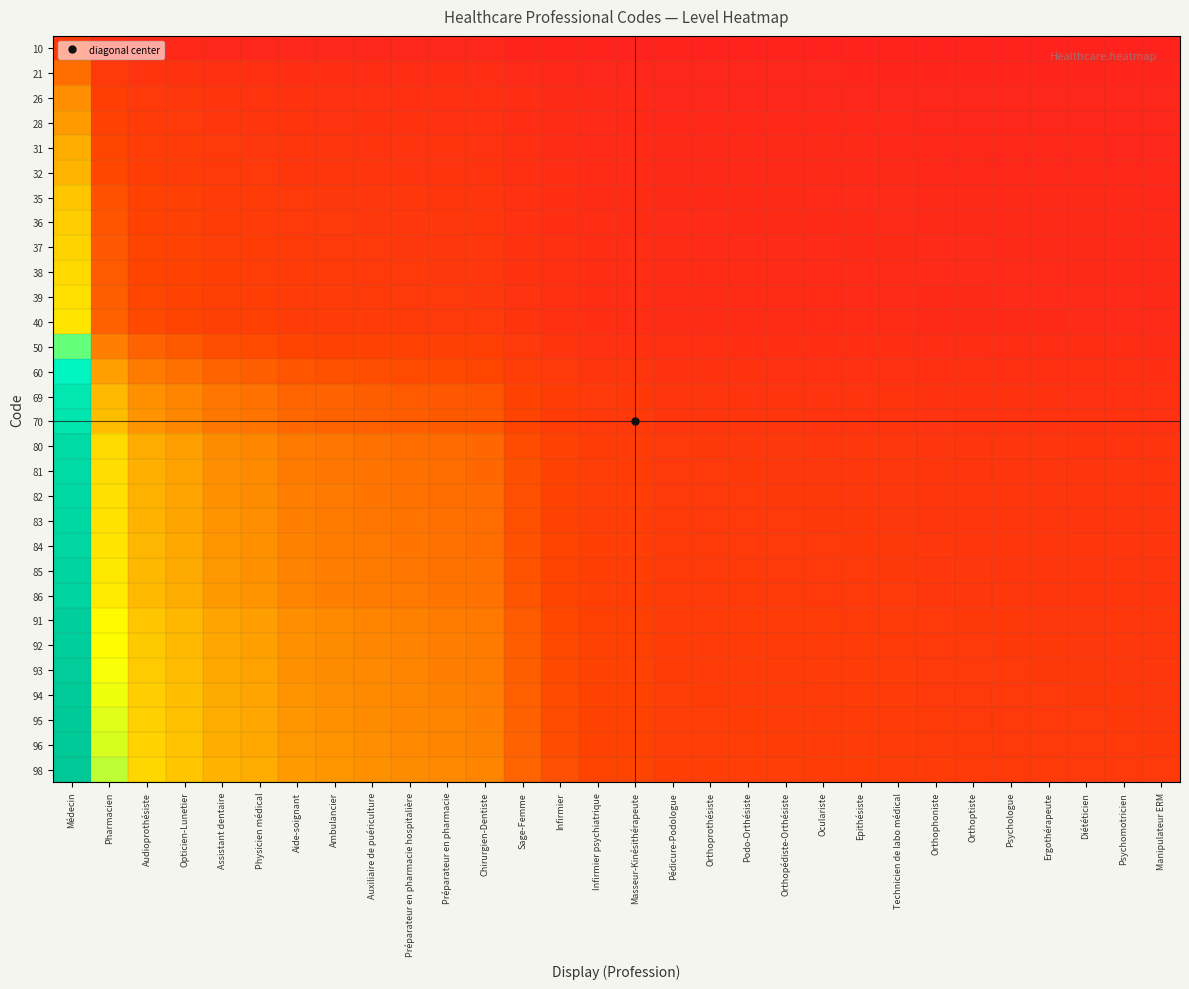

Reading right to left, transcribe all the data shown in this chart.

10: Manipulateur ERM=0.0	Psychomotricien=0.0	Diététicien=0.0	Ergothérapeute=0.0	Psychologue=0.0	Orthoptiste=0.0	Orthophoniste=0.0	Technicien de labo médical=0.0	Epithésiste=0.0	Oculariste=0.0	Orthopédiste-Orthésiste=0.0	Podo-Orthésiste=0.0	Orthoprothésiste=0.0	Pédicure-Podologue=0.0	Masseur-Kinésithérapeute=0.0	Infirmier psychiatrique=0.0	Infirmier=0.0	Sage-Femme=0.0	Chirurgien-Dentiste=0.0	Préparateur en pharmacie=0.0	Préparateur en pharmacie hospitalière=0.0	Auxiliaire de puériculture=0.0	Ambulancier=0.0	Aide-soignant=0.0	Physicien médical=0.0	Assistant dentaire=0.0	Opticien-Lunetier=0.0	Audioprothésiste=0.0	Pharmacien=0.0	Médecin=0.1
21: Manipulateur ERM=0.0	Psychomotricien=0.0	Diététicien=0.0	Ergothérapeute=0.0	Psychologue=0.0	Orthoptiste=0.0	Orthophoniste=0.0	Technicien de labo médical=0.0	Epithésiste=0.0	Oculariste=0.0	Orthopédiste-Orthésiste=0.0	Podo-Orthésiste=0.0	Orthoprothésiste=0.0	Pédicure-Podologue=0.0	Masseur-Kinésithérapeute=0.0	Infirmier psychiatrique=0.0	Infirmier=0.0	Sage-Femme=0.0	Chirurgien-Dentiste=0.1	Préparateur en pharmacie=0.1	Préparateur en pharmacie hospitalière=0.1	Auxiliaire de puériculture=0.1	Ambulancier=0.1	Aide-soignant=0.1	Physicien médical=0.1	Assistant dentaire=0.1	Opticien-Lunetier=0.1	Audioprothésiste=0.1	Pharmacien=0.1	Médecin=0.2
26: Manipulateur ERM=0.0	Psychomotricien=0.0	Diététicien=0.0	Ergothérapeute=0.0	Psychologue=0.0	Orthoptiste=0.0	Orthophoniste=0.0	Technicien de labo médical=0.0	Epithésiste=0.0	Oculariste=0.0	Orthopédiste-Orthésiste=0.0	Podo-Orthésiste=0.0	Orthoprothésiste=0.0	Pédicure-Podologue=0.0	Masseur-Kinésithérapeute=0.0	Infirmier psychiatrique=0.0	Infirmier=0.0	Sage-Femme=0.1	Chirurgien-Dentiste=0.1	Préparateur en pharmacie=0.1	Préparateur en pharmacie hospitalière=0.1	Auxiliaire de puériculture=0.1	Ambulancier=0.1	Aide-soignant=0.1	Physicien médical=0.1	Assistant dentaire=0.1	Opticien-Lunetier=0.1	Audioprothésiste=0.1	Pharmacien=0.1	Médecin=0.3
28: Manipulateur ERM=0.0	Psychomotricien=0.0	Diététicien=0.0	Ergothérapeute=0.0	Psychologue=0.0	Orthoptiste=0.0	Orthophoniste=0.0	Technicien de labo médical=0.0	Epithésiste=0.0	Oculariste=0.0	Orthopédiste-Orthésiste=0.0	Podo-Orthésiste=0.0	Orthoprothésiste=0.0	Pédicure-Podologue=0.0	Masseur-Kinésithérapeute=0.0	Infirmier psychiatrique=0.0	Infirmier=0.0	Sage-Femme=0.1	Chirurgien-Dentiste=0.1	Préparateur en pharmacie=0.1	Préparateur en pharmacie hospitalière=0.1	Auxiliaire de puériculture=0.1	Ambulancier=0.1	Aide-soignant=0.1	Physicien médical=0.1	Assistant dentaire=0.1	Opticien-Lunetier=0.1	Audioprothésiste=0.1	Pharmacien=0.1	Médecin=0.3
31: Manipulateur ERM=0.0	Psychomotricien=0.0	Diététicien=0.0	Ergothérapeute=0.0	Psychologue=0.0	Orthoptiste=0.0	Orthophoniste=0.0	Technicien de labo médical=0.0	Epithésiste=0.0	Oculariste=0.0	Orthopédiste-Orthésiste=0.0	Podo-Orthésiste=0.0	Orthoprothésiste=0.0	Pédicure-Podologue=0.0	Masseur-Kinésithérapeute=0.0	Infirmier psychiatrique=0.0	Infirmier=0.1	Sage-Femme=0.1	Chirurgien-Dentiste=0.1	Préparateur en pharmacie=0.1	Préparateur en pharmacie hospitalière=0.1	Auxiliaire de puériculture=0.1	Ambulancier=0.1	Aide-soignant=0.1	Physicien médical=0.1	Assistant dentaire=0.1	Opticien-Lunetier=0.1	Audioprothésiste=0.1	Pharmacien=0.2	Médecin=0.3
32: Manipulateur ERM=0.0	Psychomotricien=0.0	Diététicien=0.0	Ergothérapeute=0.0	Psychologue=0.0	Orthoptiste=0.0	Orthophoniste=0.0	Technicien de labo médical=0.0	Epithésiste=0.0	Oculariste=0.0	Orthopédiste-Orthésiste=0.0	Podo-Orthésiste=0.0	Orthoprothésiste=0.0	Pédicure-Podologue=0.0	Masseur-Kinésithérapeute=0.0	Infirmier psychiatrique=0.0	Infirmier=0.1	Sage-Femme=0.1	Chirurgien-Dentiste=0.1	Préparateur en pharmacie=0.1	Préparateur en pharmacie hospitalière=0.1	Auxiliaire de puériculture=0.1	Ambulancier=0.1	Aide-soignant=0.1	Physicien médical=0.1	Assistant dentaire=0.1	Opticien-Lunetier=0.1	Audioprothésiste=0.1	Pharmacien=0.2	Médecin=0.3
35: Manipulateur ERM=0.0	Psychomotricien=0.0	Diététicien=0.0	Ergothérapeute=0.0	Psychologue=0.0	Orthoptiste=0.0	Orthophoniste=0.0	Technicien de labo médical=0.0	Epithésiste=0.0	Oculariste=0.0	Orthopédiste-Orthésiste=0.0	Podo-Orthésiste=0.0	Orthoprothésiste=0.0	Pédicure-Podologue=0.0	Masseur-Kinésithérapeute=0.1	Infirmier psychiatrique=0.1	Infirmier=0.1	Sage-Femme=0.1	Chirurgien-Dentiste=0.1	Préparateur en pharmacie=0.1	Préparateur en pharmacie hospitalière=0.1	Auxiliaire de puériculture=0.1	Ambulancier=0.1	Aide-soignant=0.1	Physicien médical=0.1	Assistant dentaire=0.1	Opticien-Lunetier=0.1	Audioprothésiste=0.1	Pharmacien=0.2	Médecin=0.4
36: Manipulateur ERM=0.0	Psychomotricien=0.0	Diététicien=0.0	Ergothérapeute=0.0	Psychologue=0.0	Orthoptiste=0.0	Orthophoniste=0.0	Technicien de labo médical=0.0	Epithésiste=0.0	Oculariste=0.0	Orthopédiste-Orthésiste=0.0	Podo-Orthésiste=0.0	Orthoprothésiste=0.0	Pédicure-Podologue=0.0	Masseur-Kinésithérapeute=0.1	Infirmier psychiatrique=0.1	Infirmier=0.1	Sage-Femme=0.1	Chirurgien-Dentiste=0.1	Préparateur en pharmacie=0.1	Préparateur en pharmacie hospitalière=0.1	Auxiliaire de puériculture=0.1	Ambulancier=0.1	Aide-soignant=0.1	Physicien médical=0.1	Assistant dentaire=0.1	Opticien-Lunetier=0.1	Audioprothésiste=0.1	Pharmacien=0.2	Médecin=0.4
37: Manipulateur ERM=0.0	Psychomotricien=0.0	Diététicien=0.0	Ergothérapeute=0.0	Psychologue=0.0	Orthoptiste=0.0	Orthophoniste=0.0	Technicien de labo médical=0.0	Epithésiste=0.0	Oculariste=0.0	Orthopédiste-Orthésiste=0.0	Podo-Orthésiste=0.0	Orthoprothésiste=0.0	Pédicure-Podologue=0.0	Masseur-Kinésithérapeute=0.1	Infirmier psychiatrique=0.1	Infirmier=0.1	Sage-Femme=0.1	Chirurgien-Dentiste=0.1	Préparateur en pharmacie=0.1	Préparateur en pharmacie hospitalière=0.1	Auxiliaire de puériculture=0.1	Ambulancier=0.1	Aide-soignant=0.1	Physicien médical=0.1	Assistant dentaire=0.1	Opticien-Lunetier=0.1	Audioprothésiste=0.1	Pharmacien=0.2	Médecin=0.4
38: Manipulateur ERM=0.0	Psychomotricien=0.0	Diététicien=0.0	Ergothérapeute=0.0	Psychologue=0.0	Orthoptiste=0.0	Orthophoniste=0.0	Technicien de labo médical=0.0	Epithésiste=0.0	Oculariste=0.0	Orthopédiste-Orthésiste=0.0	Podo-Orthésiste=0.0	Orthoprothésiste=0.0	Pédicure-Podologue=0.0	Masseur-Kinésithérapeute=0.1	Infirmier psychiatrique=0.1	Infirmier=0.1	Sage-Femme=0.1	Chirurgien-Dentiste=0.1	Préparateur en pharmacie=0.1	Préparateur en pharmacie hospitalière=0.1	Auxiliaire de puériculture=0.1	Ambulancier=0.1	Aide-soignant=0.1	Physicien médical=0.1	Assistant dentaire=0.1	Opticien-Lunetier=0.1	Audioprothésiste=0.1	Pharmacien=0.2	Médecin=0.4
39: Manipulateur ERM=0.0	Psychomotricien=0.0	Diététicien=0.0	Ergothérapeute=0.0	Psychologue=0.0	Orthoptiste=0.0	Orthophoniste=0.0	Technicien de labo médical=0.0	Epithésiste=0.0	Oculariste=0.0	Orthopédiste-Orthésiste=0.0	Podo-Orthésiste=0.0	Orthoprothésiste=0.0	Pédicure-Podologue=0.0	Masseur-Kinésithérapeute=0.1	Infirmier psychiatrique=0.1	Infirmier=0.1	Sage-Femme=0.1	Chirurgien-Dentiste=0.1	Préparateur en pharmacie=0.1	Préparateur en pharmacie hospitalière=0.1	Auxiliaire de puériculture=0.1	Ambulancier=0.1	Aide-soignant=0.1	Physicien médical=0.1	Assistant dentaire=0.1	Opticien-Lunetier=0.1	Audioprothésiste=0.2	Pharmacien=0.2	Médecin=0.4
40: Manipulateur ERM=0.0	Psychomotricien=0.0	Diététicien=0.0	Ergothérapeute=0.0	Psychologue=0.0	Orthoptiste=0.0	Orthophoniste=0.0	Technicien de labo médical=0.0	Epithésiste=0.0	Oculariste=0.0	Orthopédiste-Orthésiste=0.0	Podo-Orthésiste=0.0	Orthoprothésiste=0.1	Pédicure-Podologue=0.1	Masseur-Kinésithérapeute=0.1	Infirmier psychiatrique=0.1	Infirmier=0.1	Sage-Femme=0.1	Chirurgien-Dentiste=0.1	Préparateur en pharmacie=0.1	Préparateur en pharmacie hospitalière=0.1	Auxiliaire de puériculture=0.1	Ambulancier=0.1	Aide-soignant=0.1	Physicien médical=0.1	Assistant dentaire=0.1	Opticien-Lunetier=0.1	Audioprothésiste=0.2	Pharmacien=0.2	Médecin=0.4
50: Manipulateur ERM=0.1	Psychomotricien=0.1	Diététicien=0.1	Ergothérapeute=0.1	Psychologue=0.1	Orthoptiste=0.1	Orthophoniste=0.1	Technicien de labo médical=0.1	Epithésiste=0.1	Oculariste=0.1	Orthopédiste-Orthésiste=0.1	Podo-Orthésiste=0.1	Orthoprothésiste=0.1	Pédicure-Podologue=0.1	Masseur-Kinésithérapeute=0.1	Infirmier psychiatrique=0.1	Infirmier=0.1	Sage-Femme=0.1	Chirurgien-Dentiste=0.1	Préparateur en pharmacie=0.1	Préparateur en pharmacie hospitalière=0.1	Auxiliaire de puériculture=0.1	Ambulancier=0.1	Aide-soignant=0.1	Physicien médical=0.2	Assistant dentaire=0.2	Opticien-Lunetier=0.2	Audioprothésiste=0.2	Pharmacien=0.2	Médecin=0.5
60: Manipulateur ERM=0.1	Psychomotricien=0.1	Diététicien=0.1	Ergothérapeute=0.1	Psychologue=0.1	Orthoptiste=0.1	Orthophoniste=0.1	Technicien de labo médical=0.1	Epithésiste=0.1	Oculariste=0.1	Orthopédiste-Orthésiste=0.1	Podo-Orthésiste=0.1	Orthoprothésiste=0.1	Pédicure-Podologue=0.1	Masseur-Kinésithérapeute=0.1	Infirmier psychiatrique=0.1	Infirmier=0.1	Sage-Femme=0.1	Chirurgien-Dentiste=0.2	Préparateur en pharmacie=0.2	Préparateur en pharmacie hospitalière=0.2	Auxiliaire de puériculture=0.2	Ambulancier=0.2	Aide-soignant=0.2	Physicien médical=0.2	Assistant dentaire=0.2	Opticien-Lunetier=0.2	Audioprothésiste=0.2	Pharmacien=0.3	Médecin=0.6
69: Manipulateur ERM=0.1	Psychomotricien=0.1	Diététicien=0.1	Ergothérapeute=0.1	Psychologue=0.1	Orthoptiste=0.1	Orthophoniste=0.1	Technicien de labo médical=0.1	Epithésiste=0.1	Oculariste=0.1	Orthopédiste-Orthésiste=0.1	Podo-Orthésiste=0.1	Orthoprothésiste=0.1	Pédicure-Podologue=0.1	Masseur-Kinésithérapeute=0.1	Infirmier psychiatrique=0.1	Infirmier=0.1	Sage-Femme=0.1	Chirurgien-Dentiste=0.2	Préparateur en pharmacie=0.2	Préparateur en pharmacie hospitalière=0.2	Auxiliaire de puériculture=0.2	Ambulancier=0.2	Aide-soignant=0.2	Physicien médical=0.2	Assistant dentaire=0.2	Opticien-Lunetier=0.3	Audioprothésiste=0.3	Pharmacien=0.3	Médecin=0.7
70: Manipulateur ERM=0.1	Psychomotricien=0.1	Diététicien=0.1	Ergothérapeute=0.1	Psychologue=0.1	Orthoptiste=0.1	Orthophoniste=0.1	Technicien de labo médical=0.1	Epithésiste=0.1	Oculariste=0.1	Orthopédiste-Orthésiste=0.1	Podo-Orthésiste=0.1	Orthoprothésiste=0.1	Pédicure-Podologue=0.1	Masseur-Kinésithérapeute=0.1	Infirmier psychiatrique=0.1	Infirmier=0.1	Sage-Femme=0.1	Chirurgien-Dentiste=0.2	Préparateur en pharmacie=0.2	Préparateur en pharmacie hospitalière=0.2	Auxiliaire de puériculture=0.2	Ambulancier=0.2	Aide-soignant=0.2	Physicien médical=0.2	Assistant dentaire=0.2	Opticien-Lunetier=0.3	Audioprothésiste=0.3	Pharmacien=0.3	Médecin=0.7
80: Manipulateur ERM=0.1	Psychomotricien=0.1	Diététicien=0.1	Ergothérapeute=0.1	Psychologue=0.1	Orthoptiste=0.1	Orthophoniste=0.1	Technicien de labo médical=0.1	Epithésiste=0.1	Oculariste=0.1	Orthopédiste-Orthésiste=0.1	Podo-Orthésiste=0.1	Orthoprothésiste=0.1	Pédicure-Podologue=0.1	Masseur-Kinésithérapeute=0.1	Infirmier psychiatrique=0.1	Infirmier=0.1	Sage-Femme=0.2	Chirurgien-Dentiste=0.2	Préparateur en pharmacie=0.2	Préparateur en pharmacie hospitalière=0.2	Auxiliaire de puériculture=0.2	Ambulancier=0.2	Aide-soignant=0.2	Physicien médical=0.3	Assistant dentaire=0.3	Opticien-Lunetier=0.3	Audioprothésiste=0.3	Pharmacien=0.4	Médecin=0.8
81: Manipulateur ERM=0.1	Psychomotricien=0.1	Diététicien=0.1	Ergothérapeute=0.1	Psychologue=0.1	Orthoptiste=0.1	Orthophoniste=0.1	Technicien de labo médical=0.1	Epithésiste=0.1	Oculariste=0.1	Orthopédiste-Orthésiste=0.1	Podo-Orthésiste=0.1	Orthoprothésiste=0.1	Pédicure-Podologue=0.1	Masseur-Kinésithérapeute=0.1	Infirmier psychiatrique=0.1	Infirmier=0.1	Sage-Femme=0.2	Chirurgien-Dentiste=0.2	Préparateur en pharmacie=0.2	Préparateur en pharmacie hospitalière=0.2	Auxiliaire de puériculture=0.2	Ambulancier=0.2	Aide-soignant=0.2	Physicien médical=0.3	Assistant dentaire=0.3	Opticien-Lunetier=0.3	Audioprothésiste=0.3	Pharmacien=0.4	Médecin=0.8
82: Manipulateur ERM=0.1	Psychomotricien=0.1	Diététicien=0.1	Ergothérapeute=0.1	Psychologue=0.1	Orthoptiste=0.1	Orthophoniste=0.1	Technicien de labo médical=0.1	Epithésiste=0.1	Oculariste=0.1	Orthopédiste-Orthésiste=0.1	Podo-Orthésiste=0.1	Orthoprothésiste=0.1	Pédicure-Podologue=0.1	Masseur-Kinésithérapeute=0.1	Infirmier psychiatrique=0.1	Infirmier=0.1	Sage-Femme=0.2	Chirurgien-Dentiste=0.2	Préparateur en pharmacie=0.2	Préparateur en pharmacie hospitalière=0.2	Auxiliaire de puériculture=0.2	Ambulancier=0.2	Aide-soignant=0.2	Physicien médical=0.3	Assistant dentaire=0.3	Opticien-Lunetier=0.3	Audioprothésiste=0.3	Pharmacien=0.4	Médecin=0.8
83: Manipulateur ERM=0.1	Psychomotricien=0.1	Diététicien=0.1	Ergothérapeute=0.1	Psychologue=0.1	Orthoptiste=0.1	Orthophoniste=0.1	Technicien de labo médical=0.1	Epithésiste=0.1	Oculariste=0.1	Orthopédiste-Orthésiste=0.1	Podo-Orthésiste=0.1	Orthoprothésiste=0.1	Pédicure-Podologue=0.1	Masseur-Kinésithérapeute=0.1	Infirmier psychiatrique=0.1	Infirmier=0.1	Sage-Femme=0.2	Chirurgien-Dentiste=0.2	Préparateur en pharmacie=0.2	Préparateur en pharmacie hospitalière=0.2	Auxiliaire de puériculture=0.2	Ambulancier=0.2	Aide-soignant=0.2	Physicien médical=0.3	Assistant dentaire=0.3	Opticien-Lunetier=0.3	Audioprothésiste=0.3	Pharmacien=0.4	Médecin=0.8
84: Manipulateur ERM=0.1	Psychomotricien=0.1	Diététicien=0.1	Ergothérapeute=0.1	Psychologue=0.1	Orthoptiste=0.1	Orthophoniste=0.1	Technicien de labo médical=0.1	Epithésiste=0.1	Oculariste=0.1	Orthopédiste-Orthésiste=0.1	Podo-Orthésiste=0.1	Orthoprothésiste=0.1	Pédicure-Podologue=0.1	Masseur-Kinésithérapeute=0.1	Infirmier psychiatrique=0.1	Infirmier=0.1	Sage-Femme=0.2	Chirurgien-Dentiste=0.2	Préparateur en pharmacie=0.2	Préparateur en pharmacie hospitalière=0.2	Auxiliaire de puériculture=0.2	Ambulancier=0.2	Aide-soignant=0.2	Physicien médical=0.3	Assistant dentaire=0.3	Opticien-Lunetier=0.3	Audioprothésiste=0.3	Pharmacien=0.4	Médecin=0.9
85: Manipulateur ERM=0.1	Psychomotricien=0.1	Diététicien=0.1	Ergothérapeute=0.1	Psychologue=0.1	Orthoptiste=0.1	Orthophoniste=0.1	Technicien de labo médical=0.1	Epithésiste=0.1	Oculariste=0.1	Orthopédiste-Orthésiste=0.1	Podo-Orthésiste=0.1	Orthoprothésiste=0.1	Pédicure-Podologue=0.1	Masseur-Kinésithérapeute=0.1	Infirmier psychiatrique=0.1	Infirmier=0.1	Sage-Femme=0.2	Chirurgien-Dentiste=0.2	Préparateur en pharmacie=0.2	Préparateur en pharmacie hospitalière=0.2	Auxiliaire de puériculture=0.2	Ambulancier=0.2	Aide-soignant=0.2	Physicien médical=0.3	Assistant dentaire=0.3	Opticien-Lunetier=0.3	Audioprothésiste=0.3	Pharmacien=0.4	Médecin=0.9
86: Manipulateur ERM=0.1	Psychomotricien=0.1	Diététicien=0.1	Ergothérapeute=0.1	Psychologue=0.1	Orthoptiste=0.1	Orthophoniste=0.1	Technicien de labo médical=0.1	Epithésiste=0.1	Oculariste=0.1	Orthopédiste-Orthésiste=0.1	Podo-Orthésiste=0.1	Orthoprothésiste=0.1	Pédicure-Podologue=0.1	Masseur-Kinésithérapeute=0.1	Infirmier psychiatrique=0.1	Infirmier=0.1	Sage-Femme=0.2	Chirurgien-Dentiste=0.2	Préparateur en pharmacie=0.2	Préparateur en pharmacie hospitalière=0.2	Auxiliaire de puériculture=0.2	Ambulancier=0.2	Aide-soignant=0.3	Physicien médical=0.3	Assistant dentaire=0.3	Opticien-Lunetier=0.3	Audioprothésiste=0.3	Pharmacien=0.4	Médecin=0.9
91: Manipulateur ERM=0.1	Psychomotricien=0.1	Diététicien=0.1	Ergothérapeute=0.1	Psychologue=0.1	Orthoptiste=0.1	Orthophoniste=0.1	Technicien de labo médical=0.1	Epithésiste=0.1	Oculariste=0.1	Orthopédiste-Orthésiste=0.1	Podo-Orthésiste=0.1	Orthoprothésiste=0.1	Pédicure-Podologue=0.1	Masseur-Kinésithérapeute=0.1	Infirmier psychiatrique=0.1	Infirmier=0.2	Sage-Femme=0.2	Chirurgien-Dentiste=0.2	Préparateur en pharmacie=0.2	Préparateur en pharmacie hospitalière=0.2	Auxiliaire de puériculture=0.3	Ambulancier=0.3	Aide-soignant=0.3	Physicien médical=0.3	Assistant dentaire=0.3	Opticien-Lunetier=0.3	Audioprothésiste=0.4	Pharmacien=0.4	Médecin=0.9
92: Manipulateur ERM=0.1	Psychomotricien=0.1	Diététicien=0.1	Ergothérapeute=0.1	Psychologue=0.1	Orthoptiste=0.1	Orthophoniste=0.1	Technicien de labo médical=0.1	Epithésiste=0.1	Oculariste=0.1	Orthopédiste-Orthésiste=0.1	Podo-Orthésiste=0.1	Orthoprothésiste=0.1	Pédicure-Podologue=0.1	Masseur-Kinésithérapeute=0.1	Infirmier psychiatrique=0.1	Infirmier=0.2	Sage-Femme=0.2	Chirurgien-Dentiste=0.2	Préparateur en pharmacie=0.2	Préparateur en pharmacie hospitalière=0.2	Auxiliaire de puériculture=0.3	Ambulancier=0.3	Aide-soignant=0.3	Physicien médical=0.3	Assistant dentaire=0.3	Opticien-Lunetier=0.3	Audioprothésiste=0.4	Pharmacien=0.4	Médecin=0.9
93: Manipulateur ERM=0.1	Psychomotricien=0.1	Diététicien=0.1	Ergothérapeute=0.1	Psychologue=0.1	Orthoptiste=0.1	Orthophoniste=0.1	Technicien de labo médical=0.1	Epithésiste=0.1	Oculariste=0.1	Orthopédiste-Orthésiste=0.1	Podo-Orthésiste=0.1	Orthoprothésiste=0.1	Pédicure-Podologue=0.1	Masseur-Kinésithérapeute=0.1	Infirmier psychiatrique=0.1	Infirmier=0.2	Sage-Femme=0.2	Chirurgien-Dentiste=0.2	Préparateur en pharmacie=0.2	Préparateur en pharmacie hospitalière=0.2	Auxiliaire de puériculture=0.3	Ambulancier=0.3	Aide-soignant=0.3	Physicien médical=0.3	Assistant dentaire=0.3	Opticien-Lunetier=0.3	Audioprothésiste=0.4	Pharmacien=0.5	Médecin=0.9
94: Manipulateur ERM=0.1	Psychomotricien=0.1	Diététicien=0.1	Ergothérapeute=0.1	Psychologue=0.1	Orthoptiste=0.1	Orthophoniste=0.1	Technicien de labo médical=0.1	Epithésiste=0.1	Oculariste=0.1	Orthopédiste-Orthésiste=0.1	Podo-Orthésiste=0.1	Orthoprothésiste=0.1	Pédicure-Podologue=0.1	Masseur-Kinésithérapeute=0.1	Infirmier psychiatrique=0.1	Infirmier=0.2	Sage-Femme=0.2	Chirurgien-Dentiste=0.2	Préparateur en pharmacie=0.2	Préparateur en pharmacie hospitalière=0.3	Auxiliaire de puériculture=0.3	Ambulancier=0.3	Aide-soignant=0.3	Physicien médical=0.3	Assistant dentaire=0.3	Opticien-Lunetier=0.3	Audioprothésiste=0.4	Pharmacien=0.5	Médecin=1.0
95: Manipulateur ERM=0.1	Psychomotricien=0.1	Diététicien=0.1	Ergothérapeute=0.1	Psychologue=0.1	Orthoptiste=0.1	Orthophoniste=0.1	Technicien de labo médical=0.1	Epithésiste=0.1	Oculariste=0.1	Orthopédiste-Orthésiste=0.1	Podo-Orthésiste=0.1	Orthoprothésiste=0.1	Pédicure-Podologue=0.1	Masseur-Kinésithérapeute=0.1	Infirmier psychiatrique=0.1	Infirmier=0.2	Sage-Femme=0.2	Chirurgien-Dentiste=0.2	Préparateur en pharmacie=0.2	Préparateur en pharmacie hospitalière=0.3	Auxiliaire de puériculture=0.3	Ambulancier=0.3	Aide-soignant=0.3	Physicien médical=0.3	Assistant dentaire=0.3	Opticien-Lunetier=0.3	Audioprothésiste=0.4	Pharmacien=0.5	Médecin=1.0
96: Manipulateur ERM=0.1	Psychomotricien=0.1	Diététicien=0.1	Ergothérapeute=0.1	Psychologue=0.1	Orthoptiste=0.1	Orthophoniste=0.1	Technicien de labo médical=0.1	Epithésiste=0.1	Oculariste=0.1	Orthopédiste-Orthésiste=0.1	Podo-Orthésiste=0.1	Orthoprothésiste=0.1	Pédicure-Podologue=0.1	Masseur-Kinésithérapeute=0.1	Infirmier psychiatrique=0.1	Infirmier=0.2	Sage-Femme=0.2	Chirurgien-Dentiste=0.2	Préparateur en pharmacie=0.3	Préparateur en pharmacie hospitalière=0.3	Auxiliaire de puériculture=0.3	Ambulancier=0.3	Aide-soignant=0.3	Physicien médical=0.3	Assistant dentaire=0.3	Opticien-Lunetier=0.3	Audioprothésiste=0.4	Pharmacien=0.5	Médecin=1.0
98: Manipulateur ERM=0.1	Psychomotricien=0.1	Diététicien=0.1	Ergothérapeute=0.1	Psychologue=0.1	Orthoptiste=0.1	Orthophoniste=0.1	Technicien de labo médical=0.1	Epithésiste=0.1	Oculariste=0.1	Orthopédiste-Orthésiste=0.1	Podo-Orthésiste=0.1	Orthoprothésiste=0.1	Pédicure-Podologue=0.1	Masseur-Kinésithérapeute=0.1	Infirmier psychiatrique=0.1	Infirmier=0.2	Sage-Femme=0.2	Chirurgien-Dentiste=0.2	Préparateur en pharmacie=0.3	Préparateur en pharmacie hospitalière=0.3	Auxiliaire de puériculture=0.3	Ambulancier=0.3	Aide-soignant=0.3	Physicien médical=0.3	Assistant dentaire=0.3	Opticien-Lunetier=0.4	Audioprothésiste=0.4	Pharmacien=0.5	Médecin=1.0